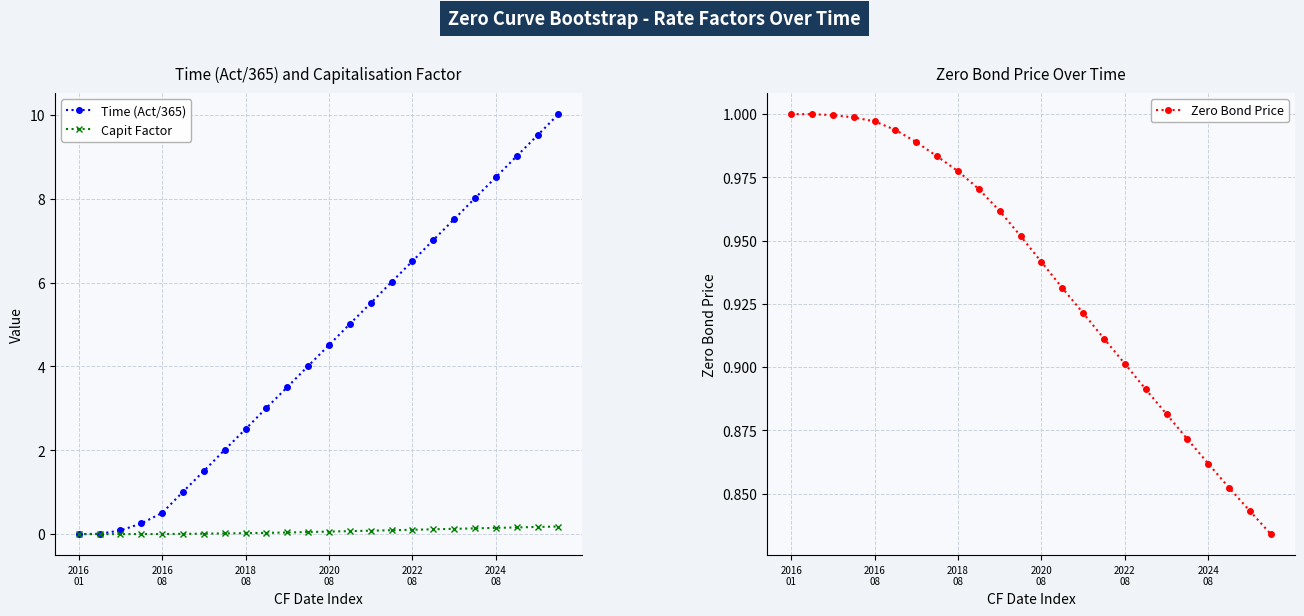

What is the difference between the second highest and second lowest values in the Capit Factor series?

0.2